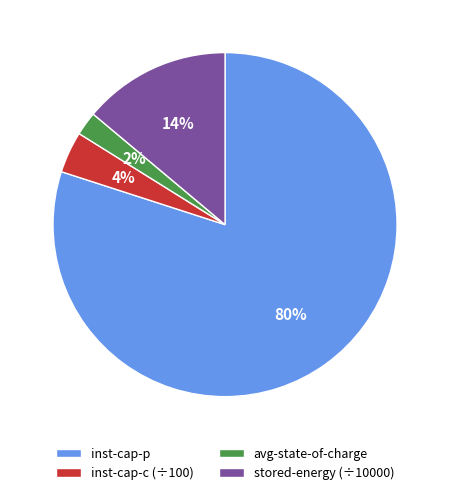

Count the number of slices in the pie.

4